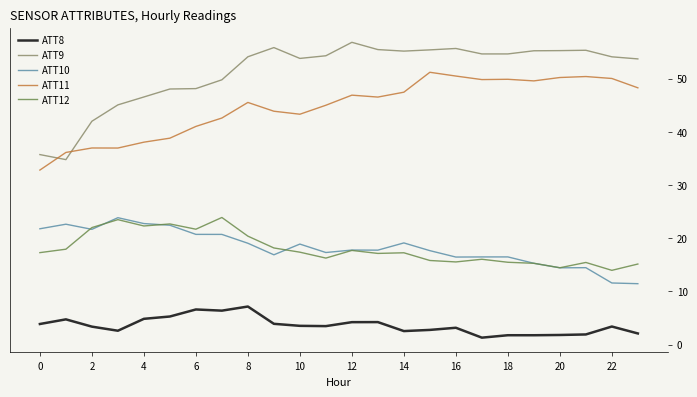

What is the maximum value shown in the chart?

56.8